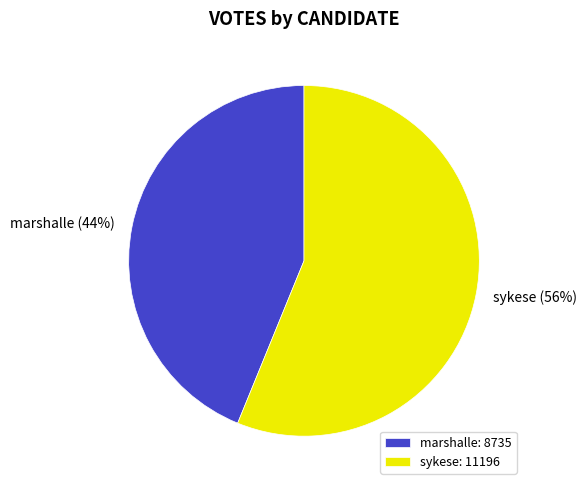

To the nearest percent, what is the average slice percentage?

50%